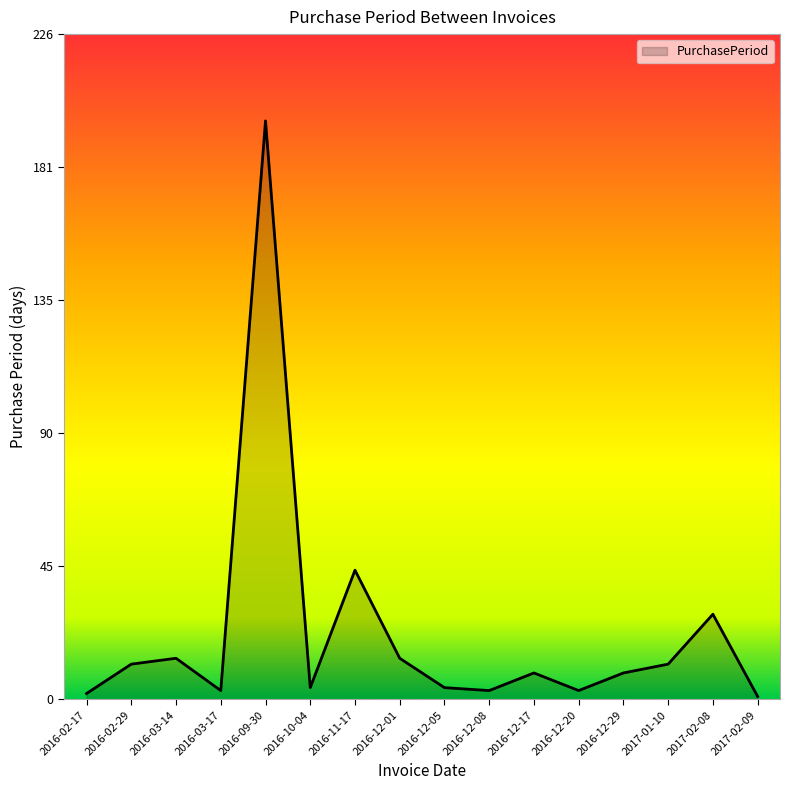

How many lines are shown in the chart?

1